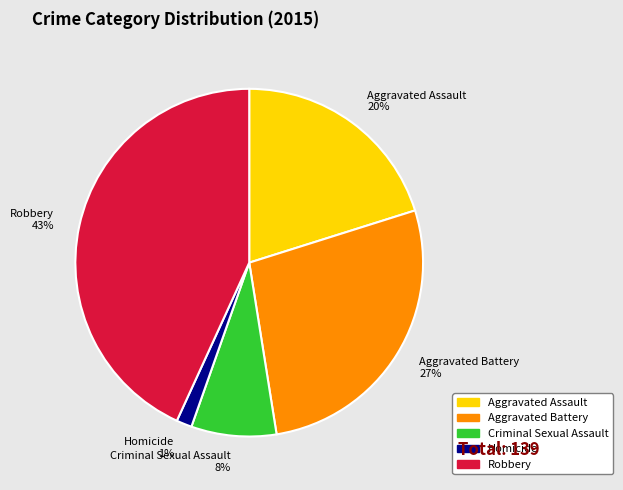

Is it true that Aggravated Battery is 39% of the pie?

False